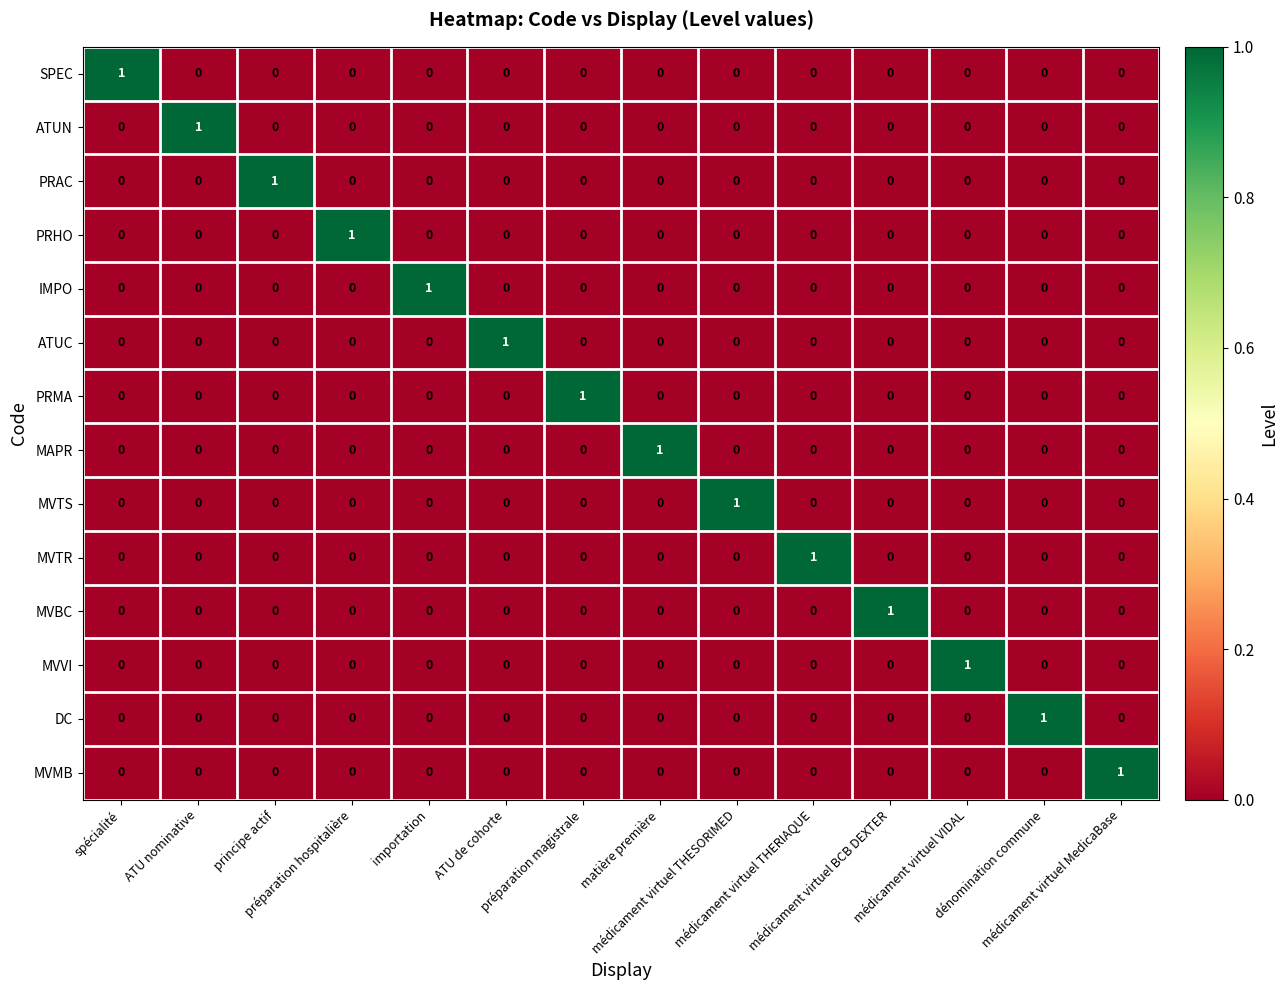

At how many categories does at least one series exceed 0?

14